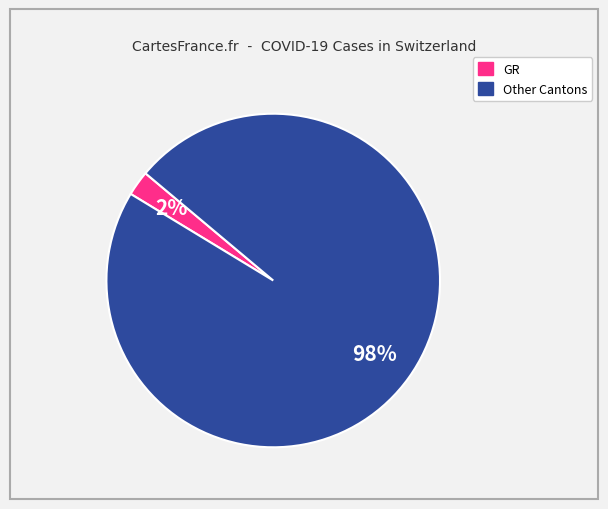

True or false: Other Cantons accounts for 90% of the total.

False